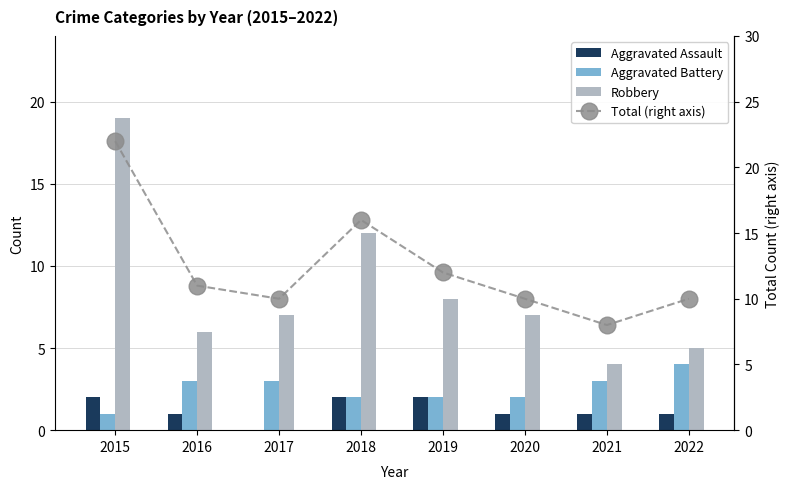

What are all the series names shown in the legend?

Aggravated Assault, Aggravated Battery, Robbery, Total (right axis)